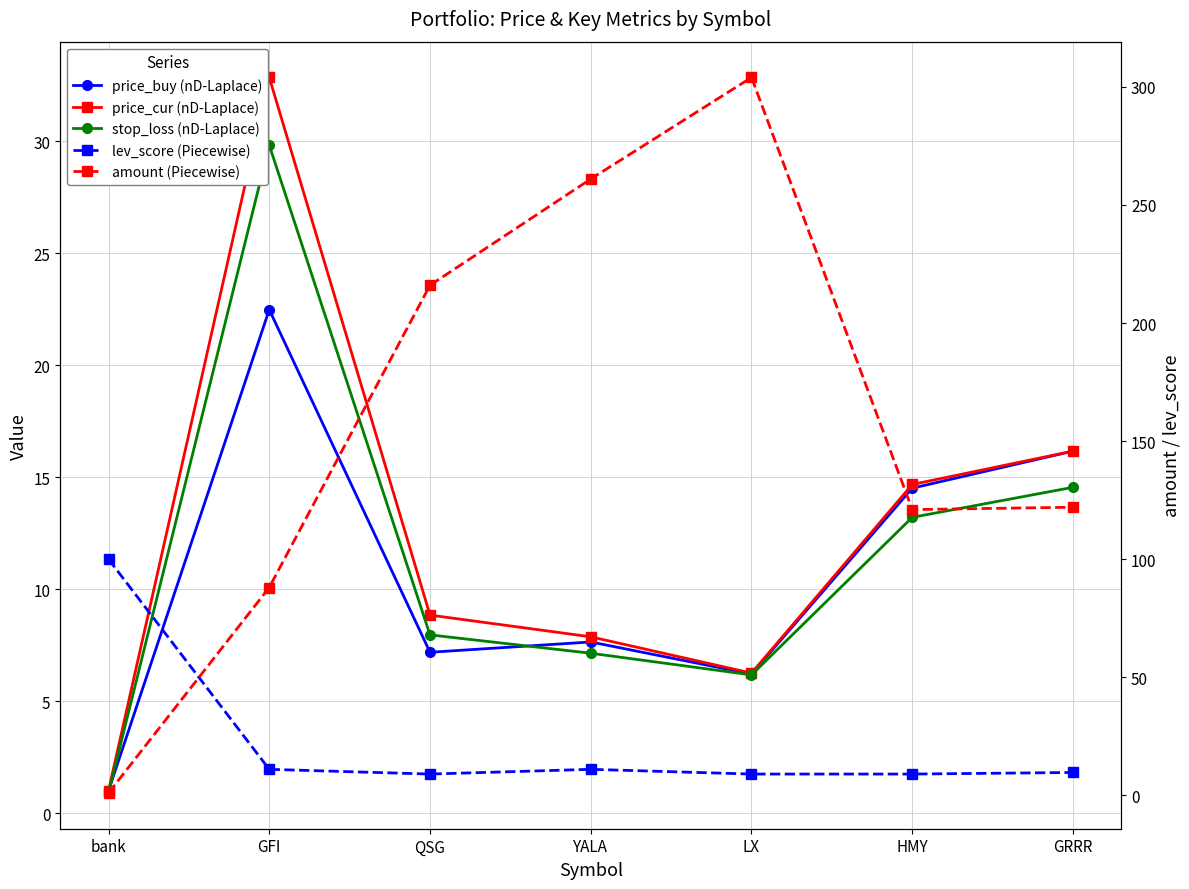

At how many categories does at least one series exceed 94?

6